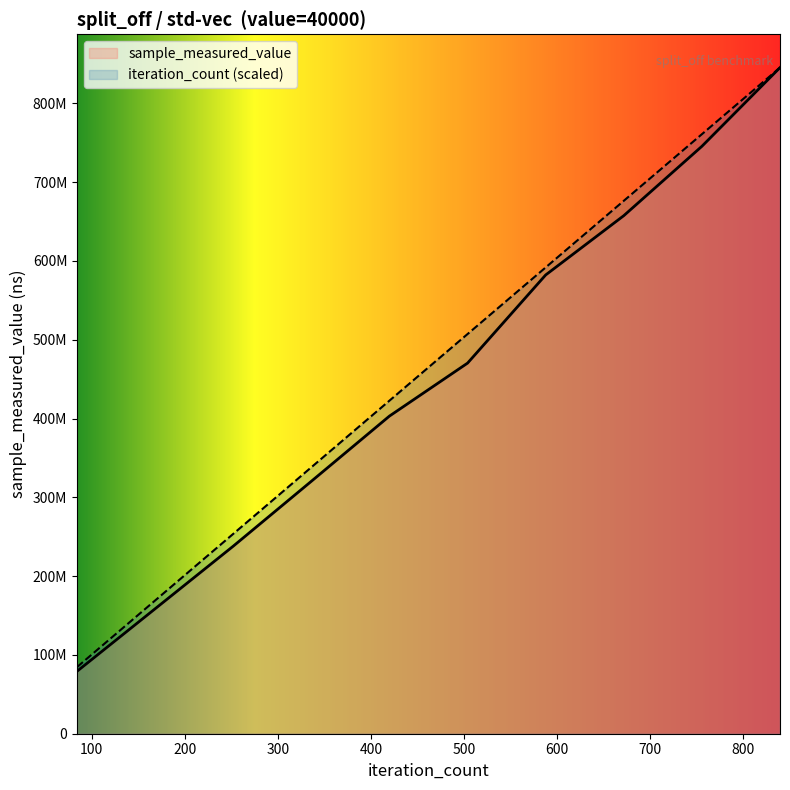

Which series has the widest spread of values?

sample_measured_value